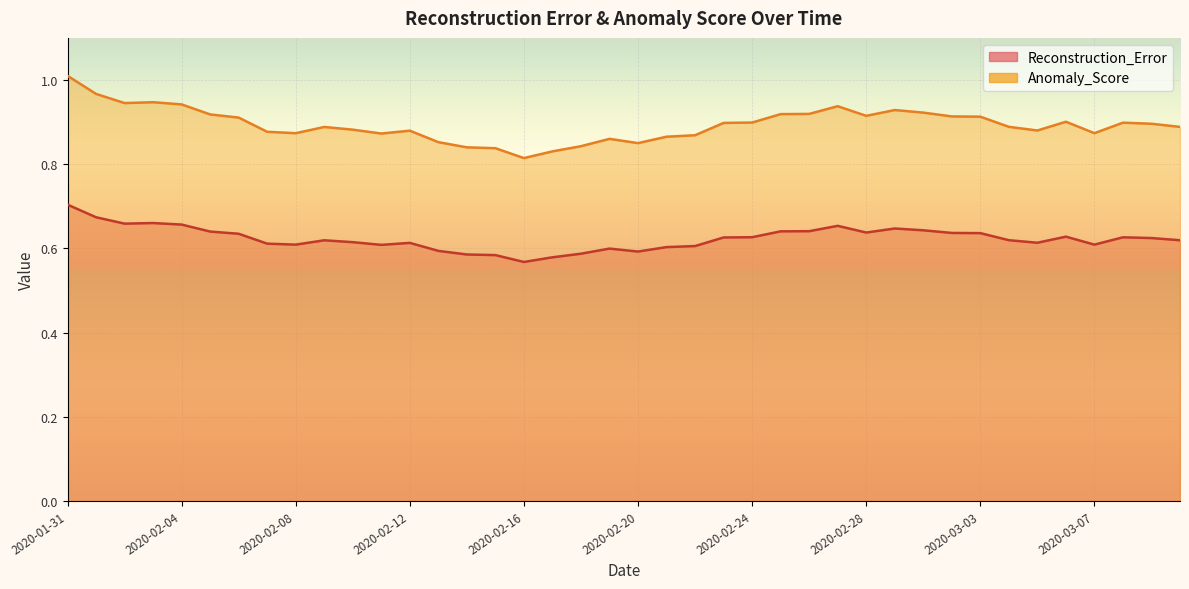

True or false: Anomaly_Score and Reconstruction_Error intersect in this chart.

False